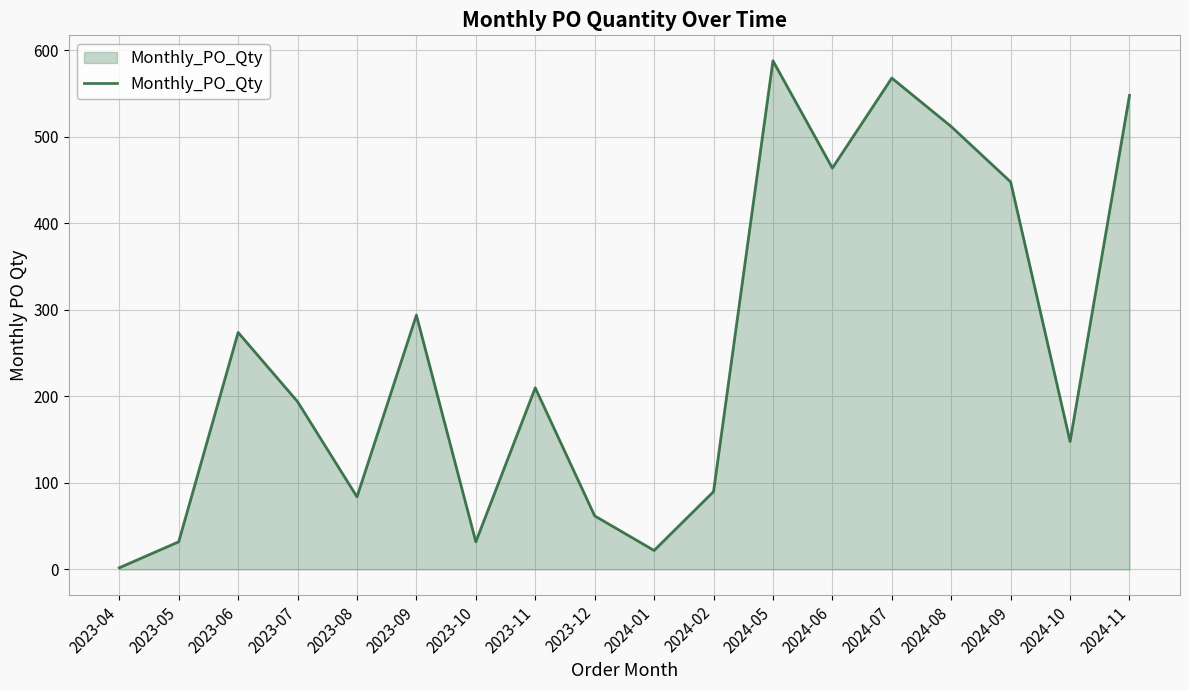

What is the smallest value displayed?

2